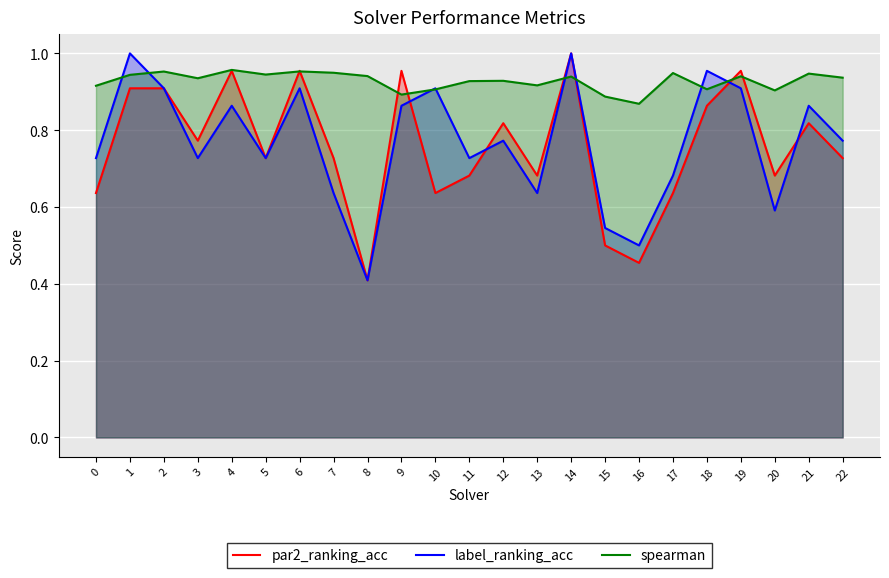

What is the difference between the maximum and minimum values in the label_ranking_acc series?

0.6